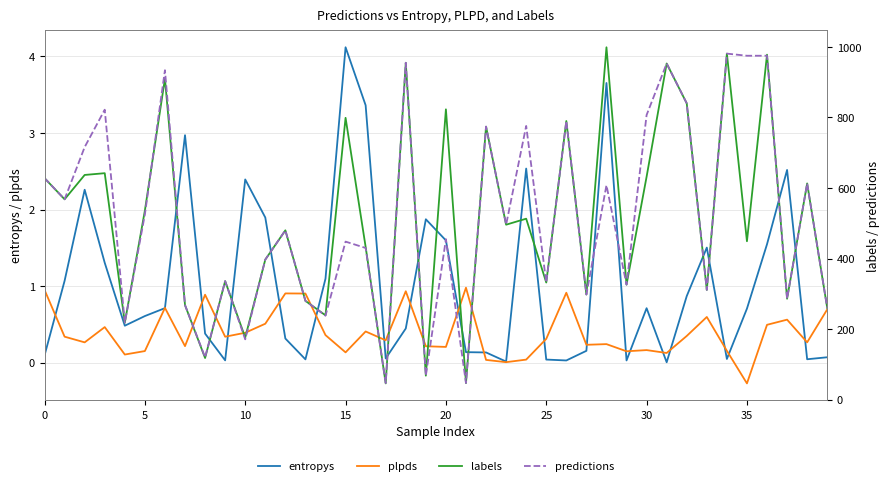

What is the difference between the second highest and second lowest values in the labels series?

934.0